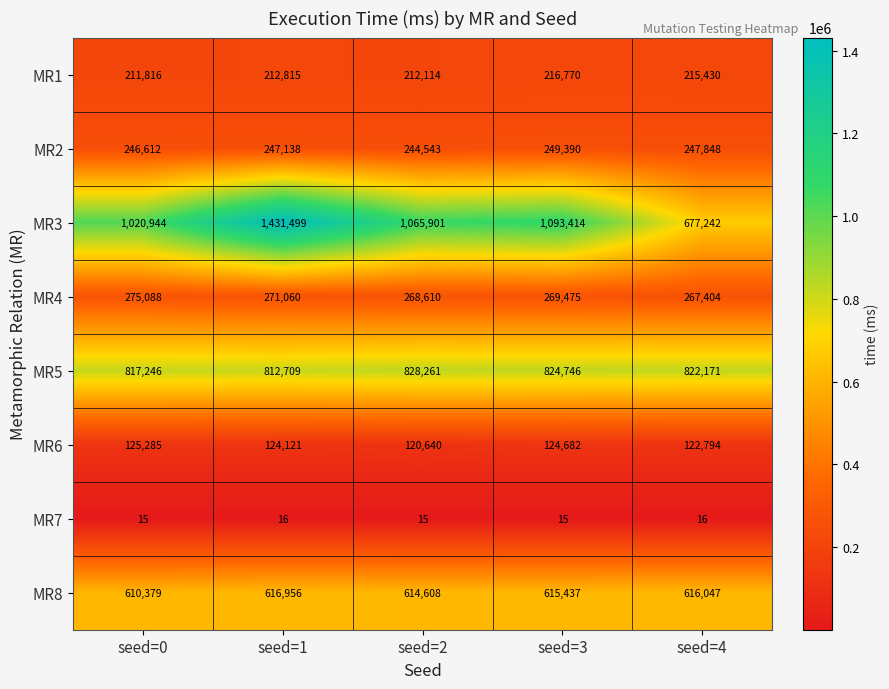

At seed=2, list the series in order from largest to smallest.

MR3, MR5, MR8, MR4, MR2, MR1, MR6, MR7